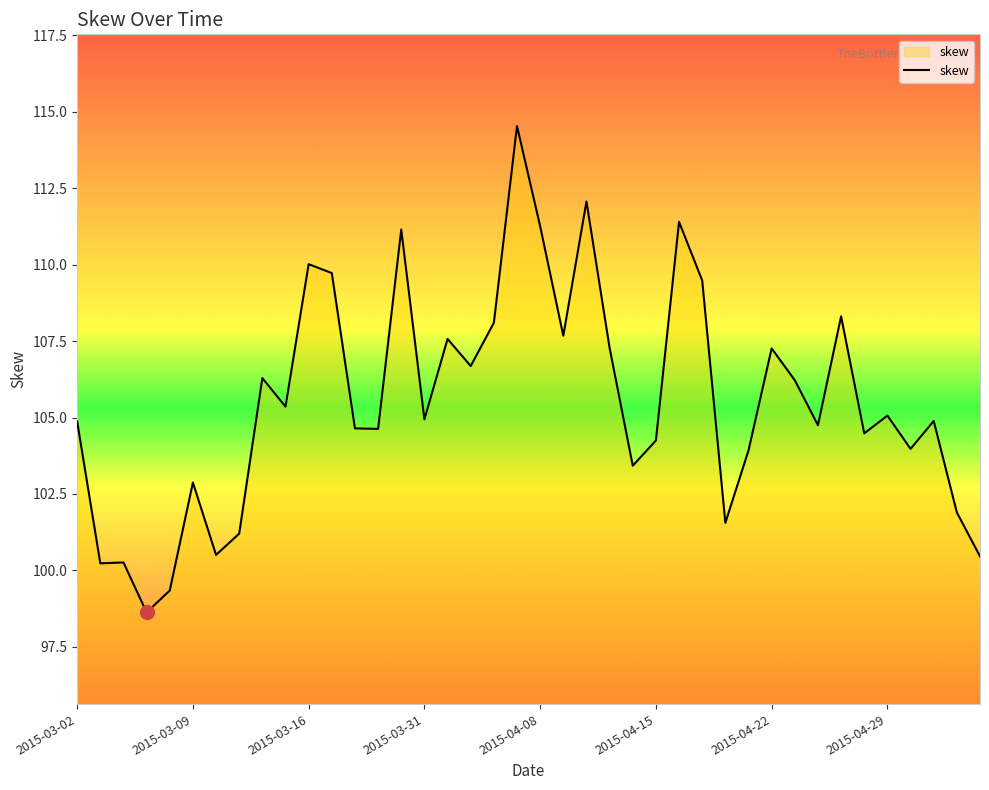

What is the maximum value shown in the chart?

114.5